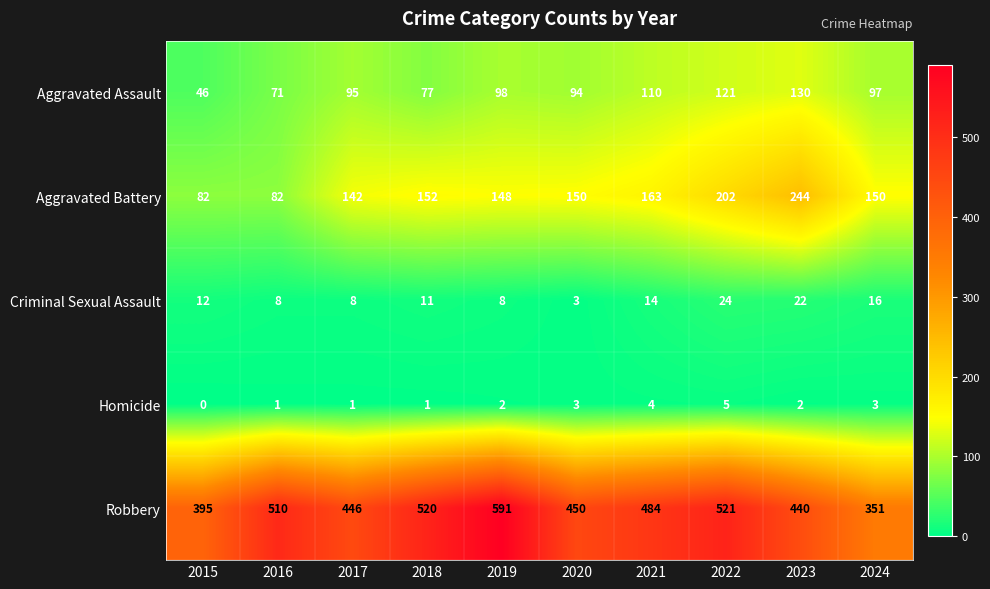

Read the Criminal Sexual Assault value at 2024, to the nearest 10.

20